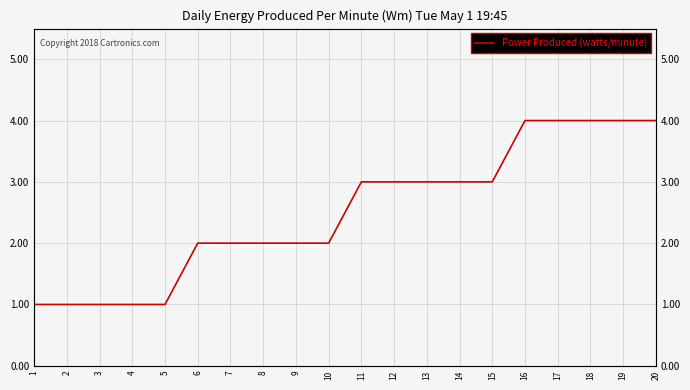

Count the number of values greater than 3.

5